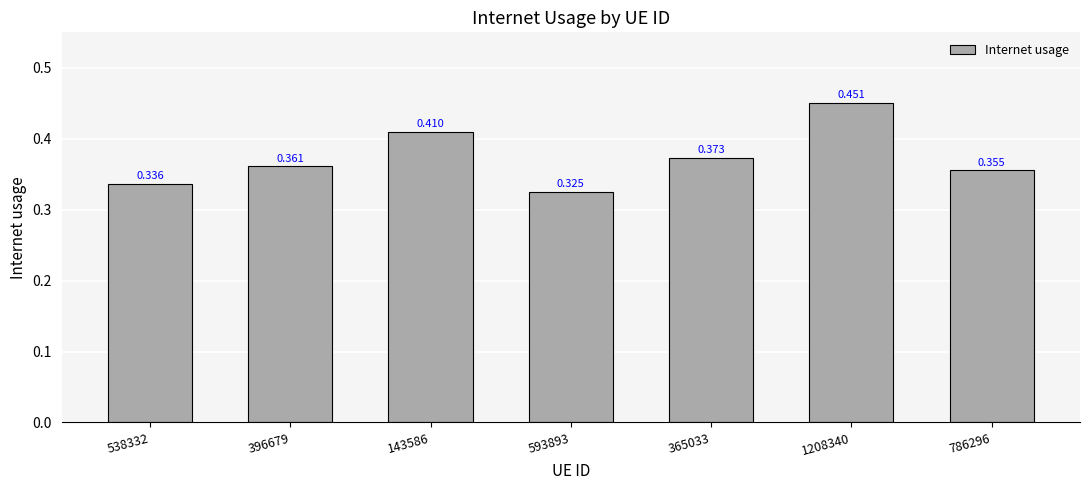

Reading left to right, list all the values displayed in this chart.

0.3	0.4	0.4	0.3	0.4	0.5	0.4